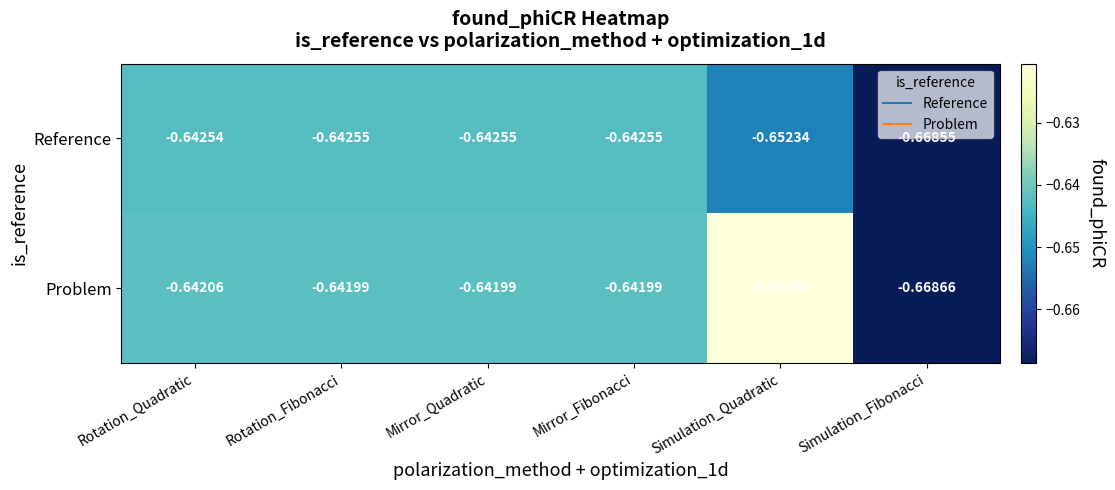

Which series has the widest spread of values?

Problem